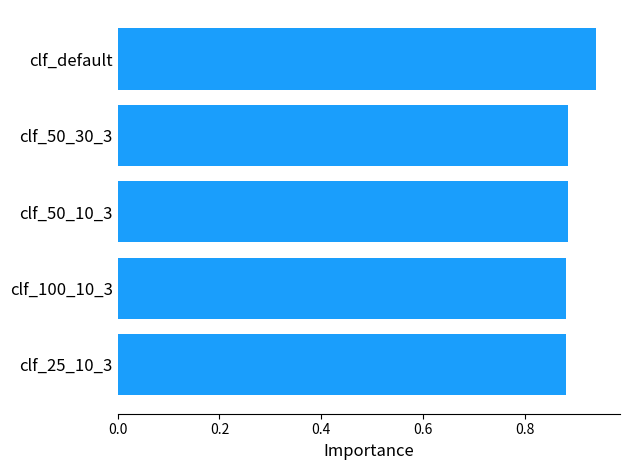

What is the sum of all values?

4.5